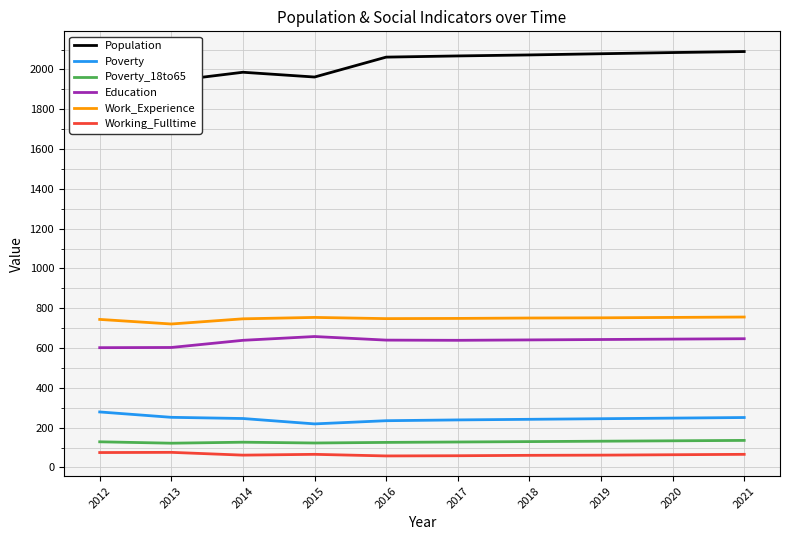

What is the approximate value of Working_Fulltime at 2012, to the nearest 10?

80